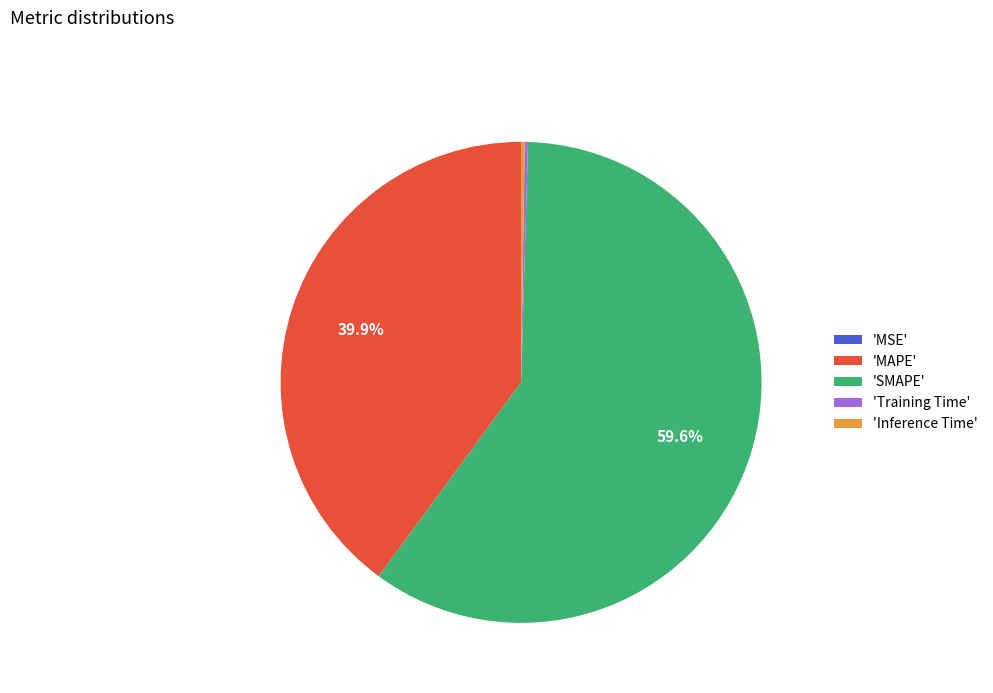

Is there any slice that represents more than half of the pie?

Yes